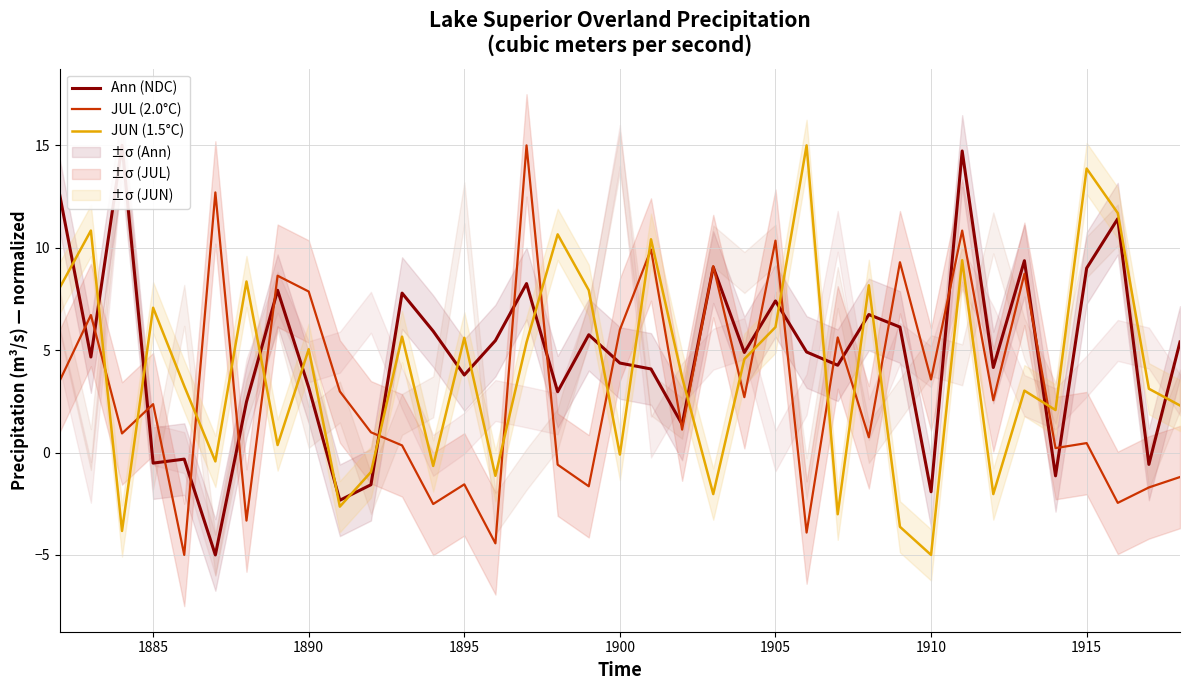

What is the approximate value of JUN (1.5°C) at 1890?

5.0